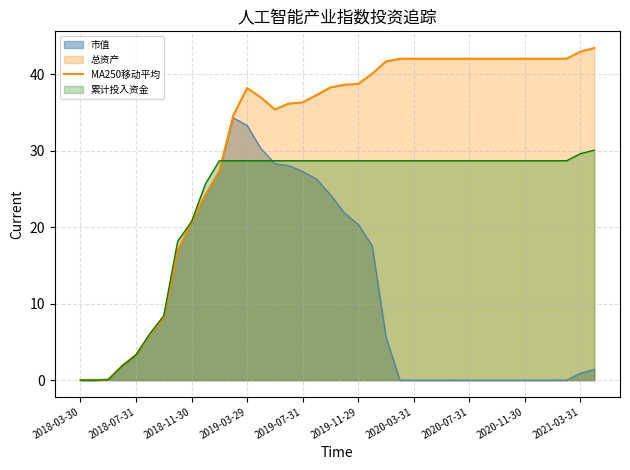

What is the value of the 30th point from the left?

42.0